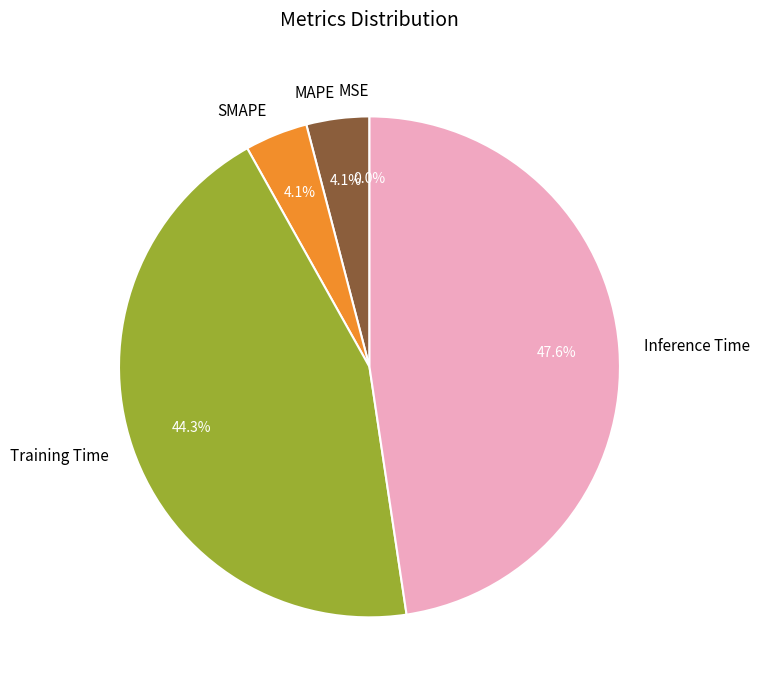

Do SMAPE and Training Time together represent more than half of the pie?

No